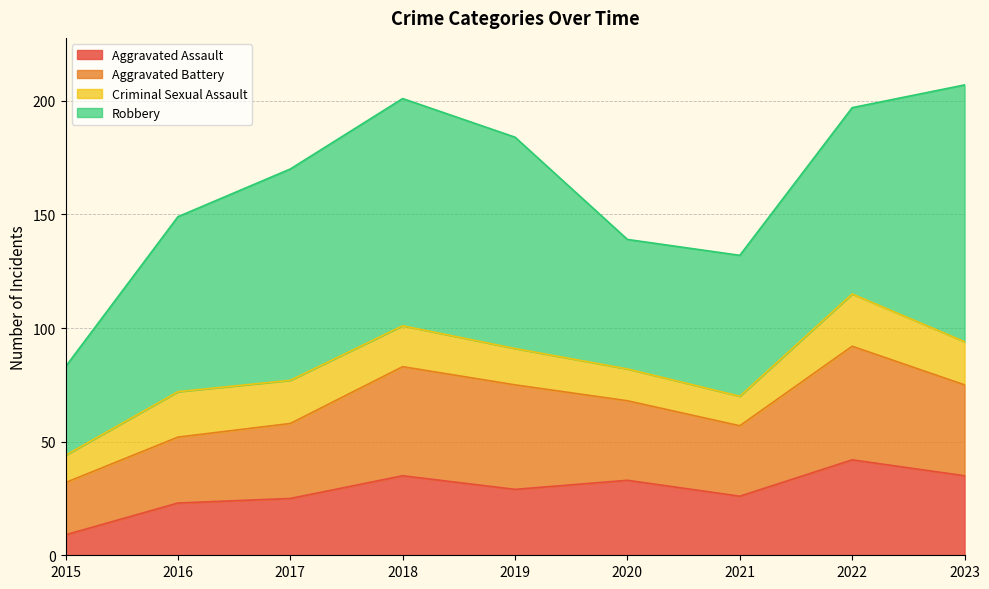

Where is the first local maximum for Aggravated Assault?

2018